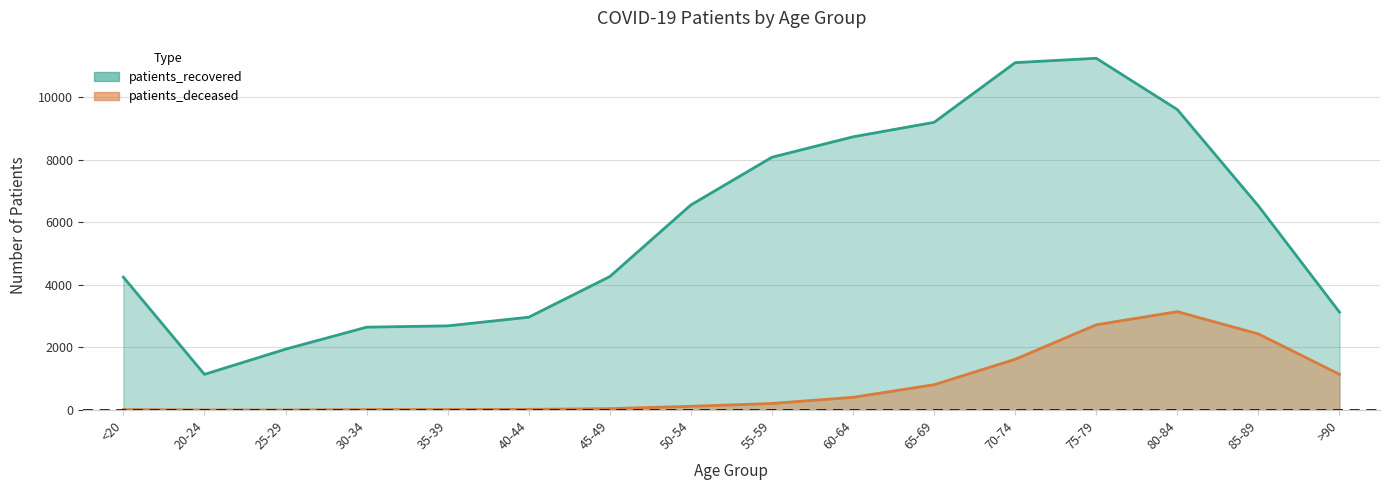

Where is the first local maximum for patients_deceased?

80-84